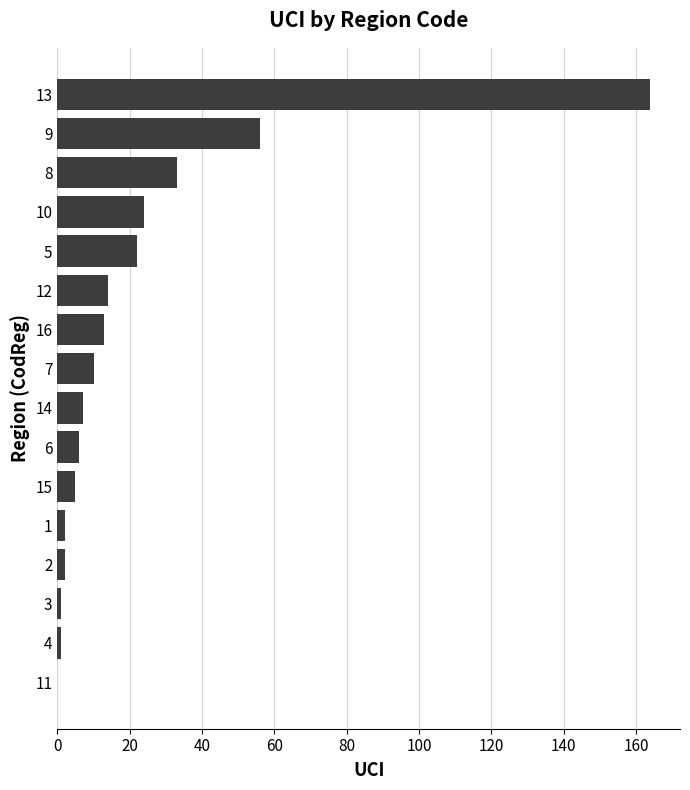

The value at 9 is 100. True or false?

False